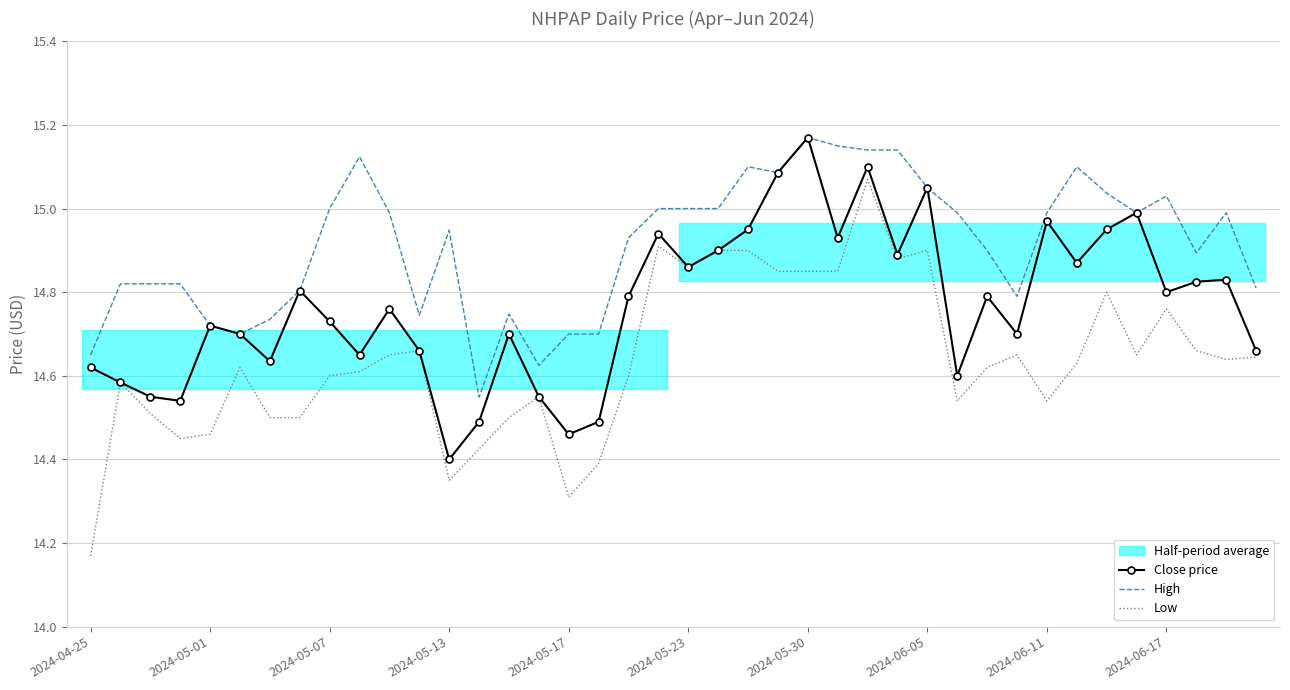

True or false: Low and High cross at least once.

False